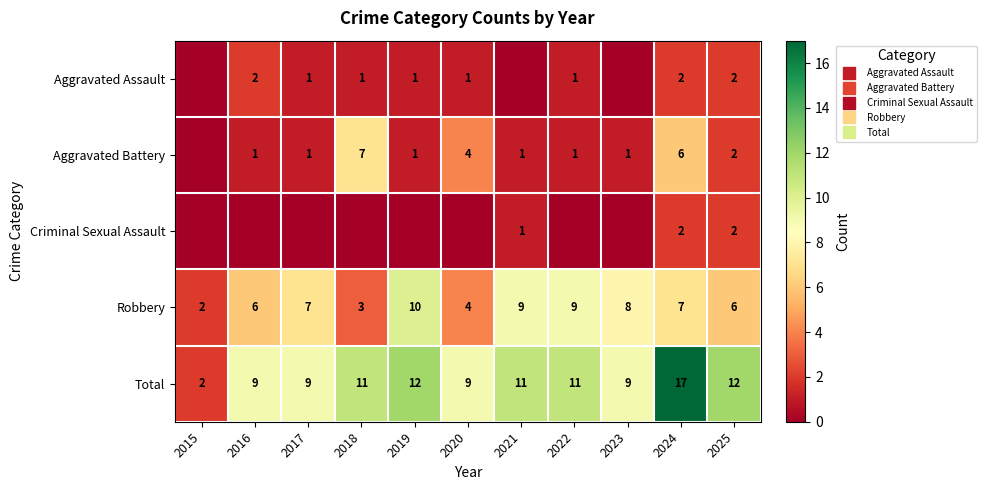

Which label corresponds to the smallest value in the chart?

2015